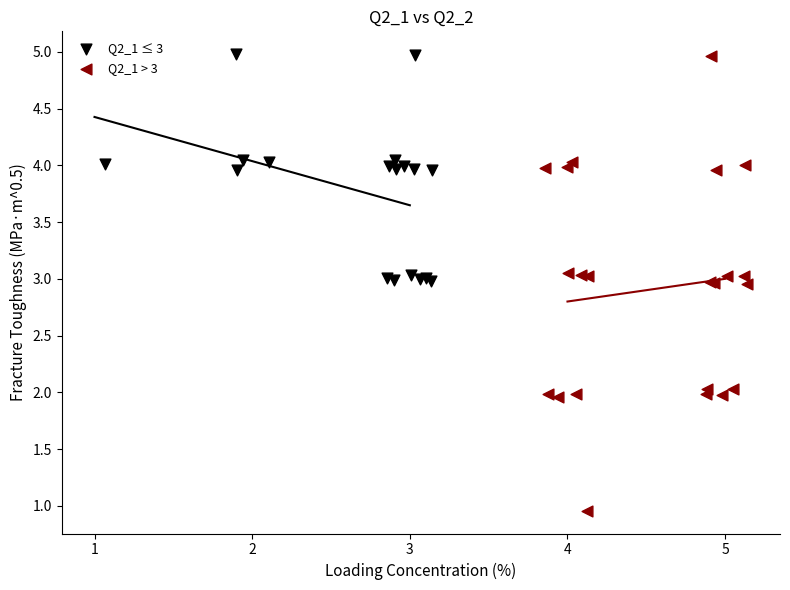

Which series contains the lowest Y value?

Q2_1 > 3